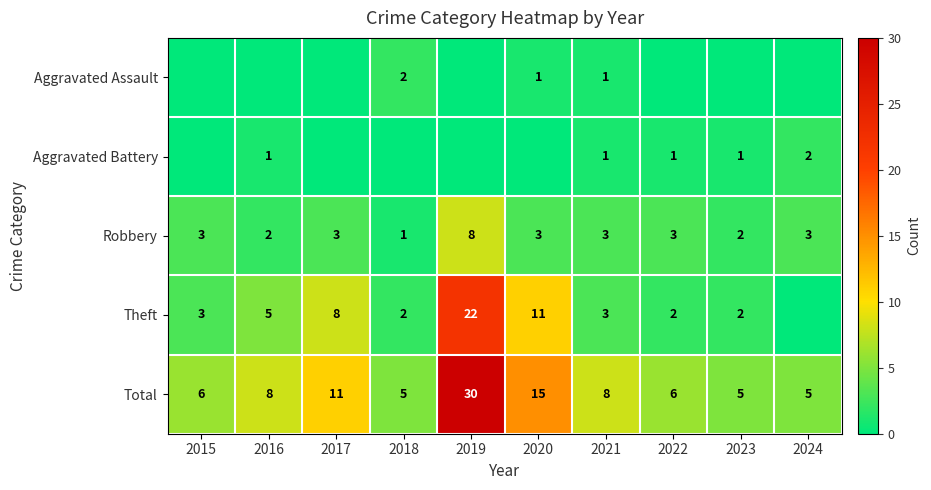

What is the difference between the highest and lowest values at 2017?

11